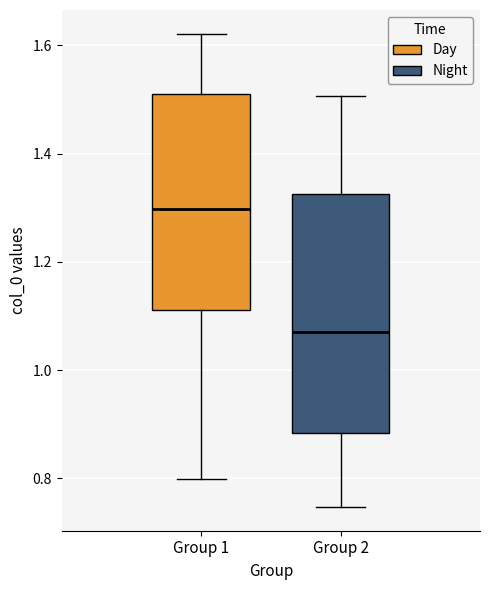

Where does the upper whisker of the box for Group 1 end on the y-axis? The values are not printed on the chart, so give them approximately, as read against the axis.

1.62